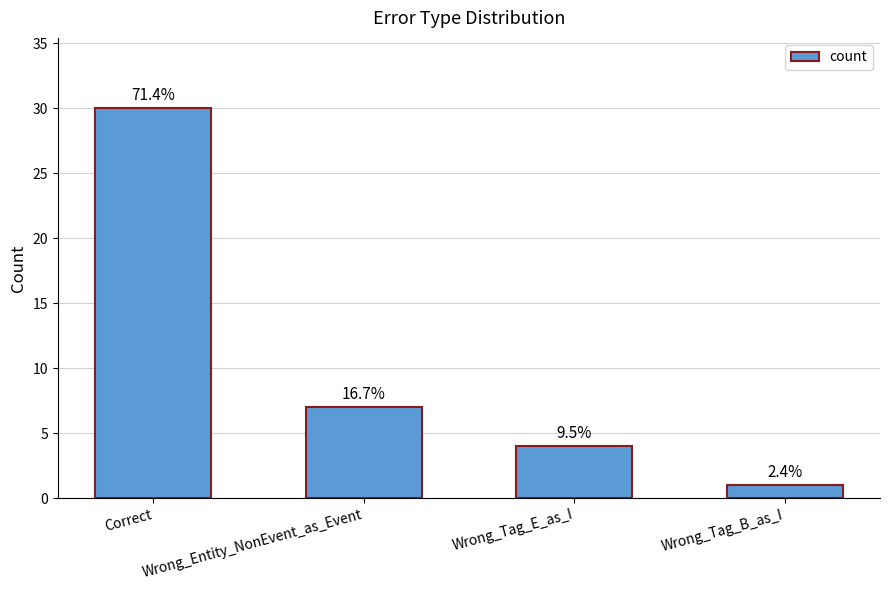

What is the value of the 3rd bar from the left?

4